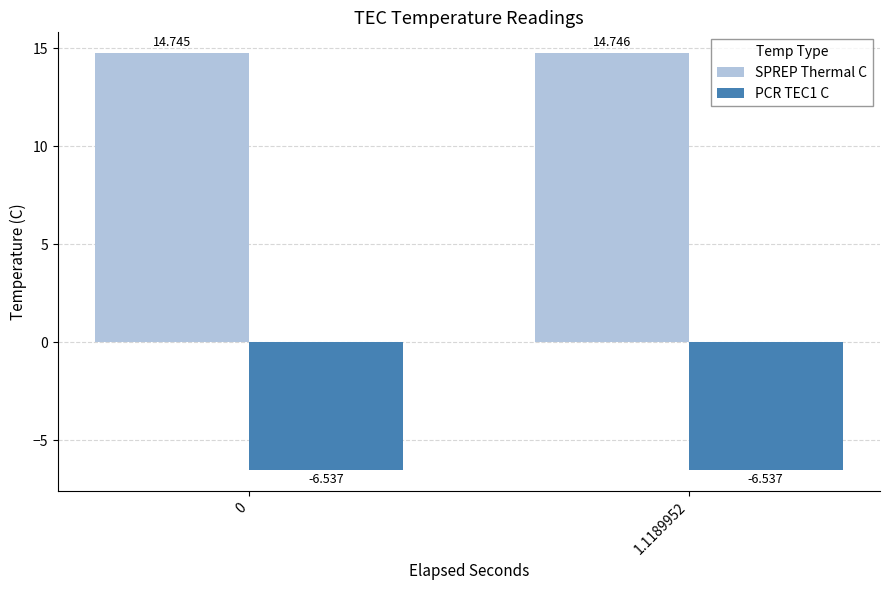

Rank the series at 1.1189952 from lowest to highest value.

PCR TEC1 C, SPREP Thermal C